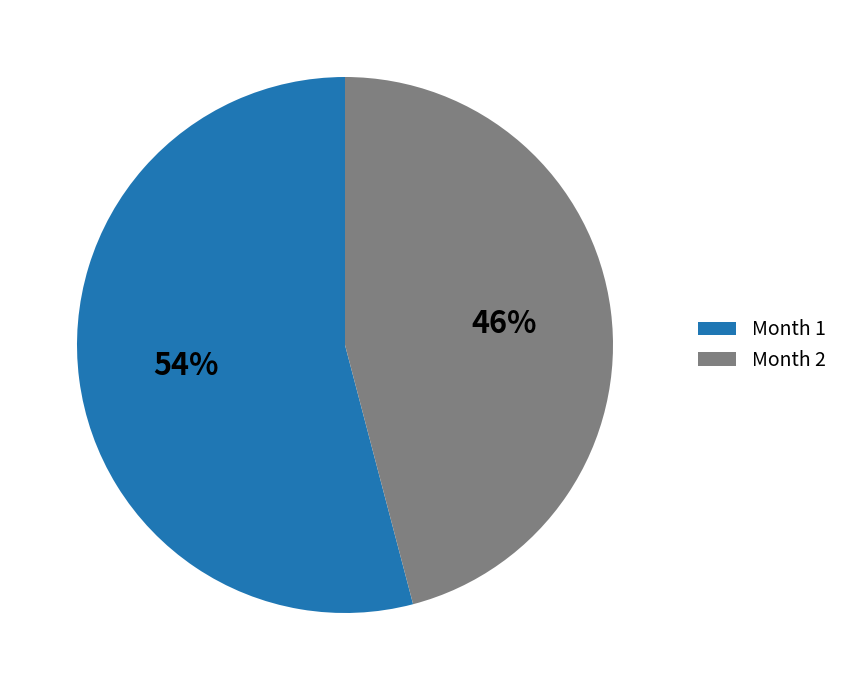

How many segments does this pie chart have?

2